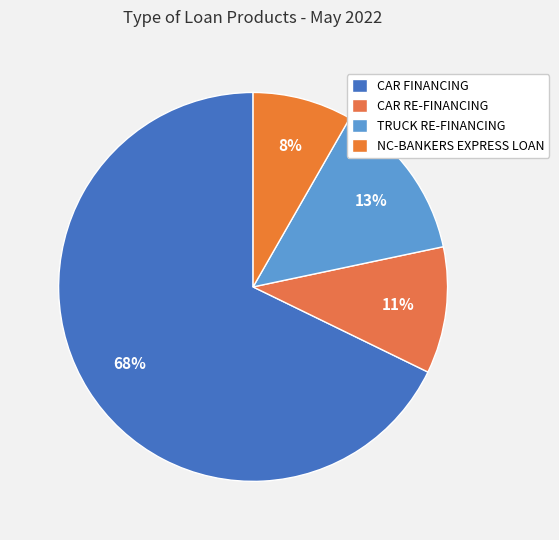

Is it true that CAR RE-FINANCING is 11% of the pie?

True